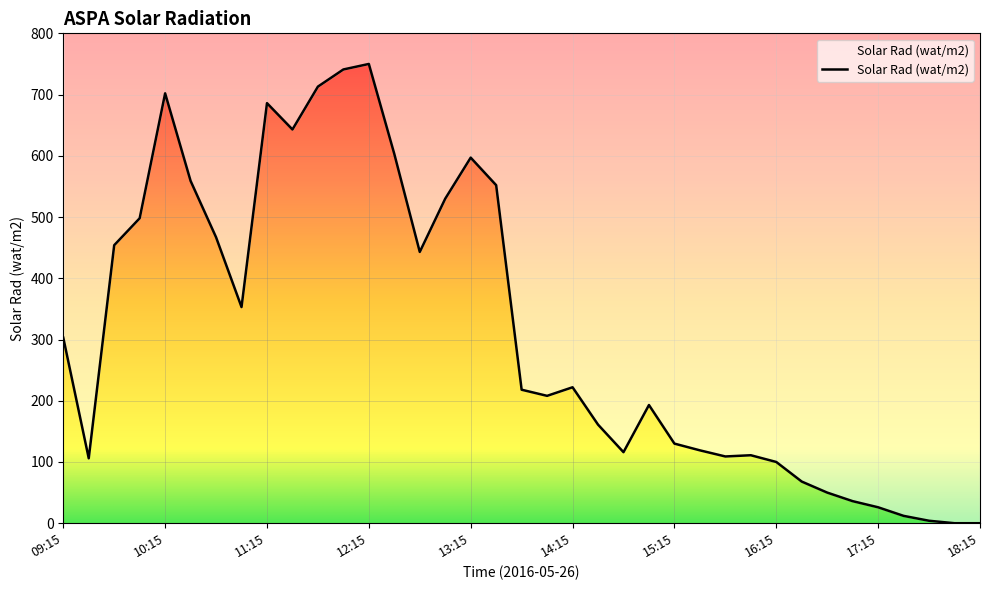

What position from the left is 12:30?

14